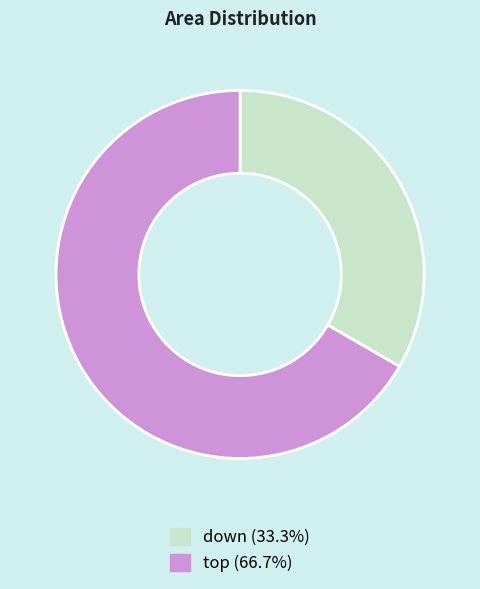

Is there a majority slice in this chart?

Yes